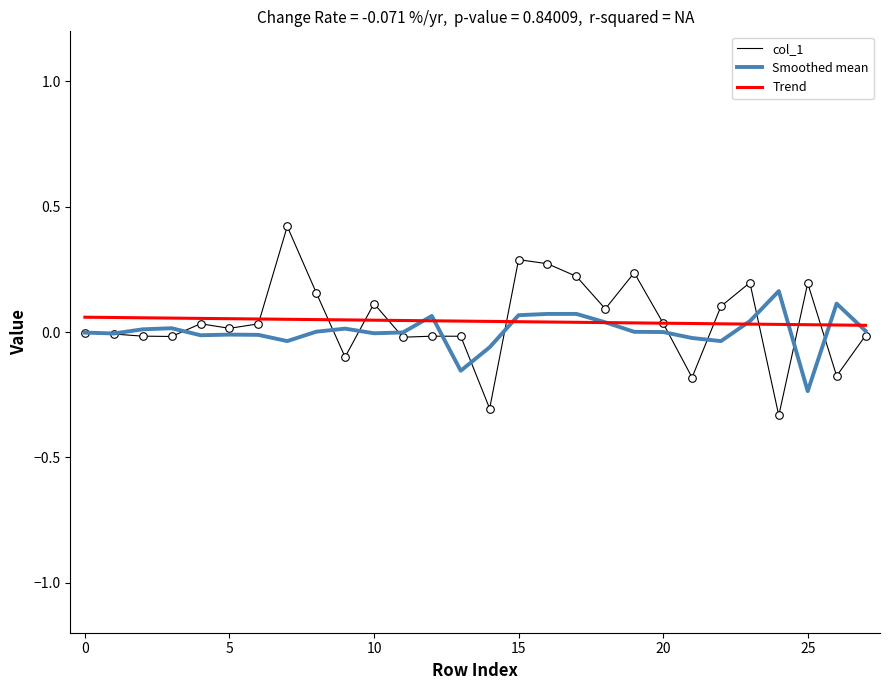

Which series has the largest range (max minus min)?

col_1